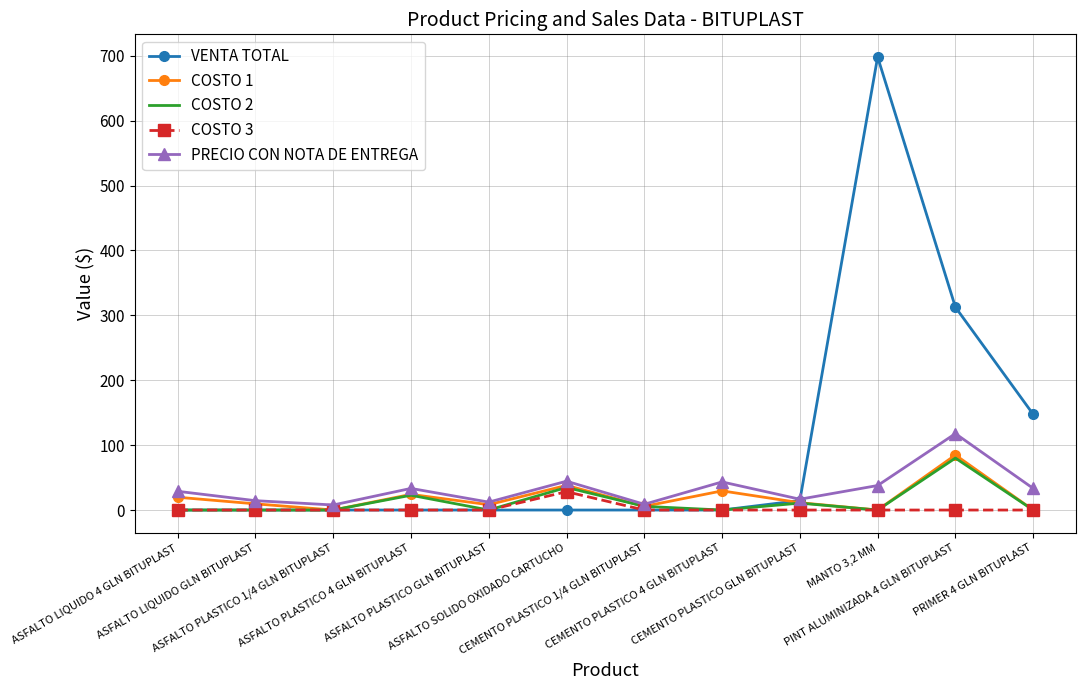

Which series has the largest range (max minus min)?

VENTA TOTAL